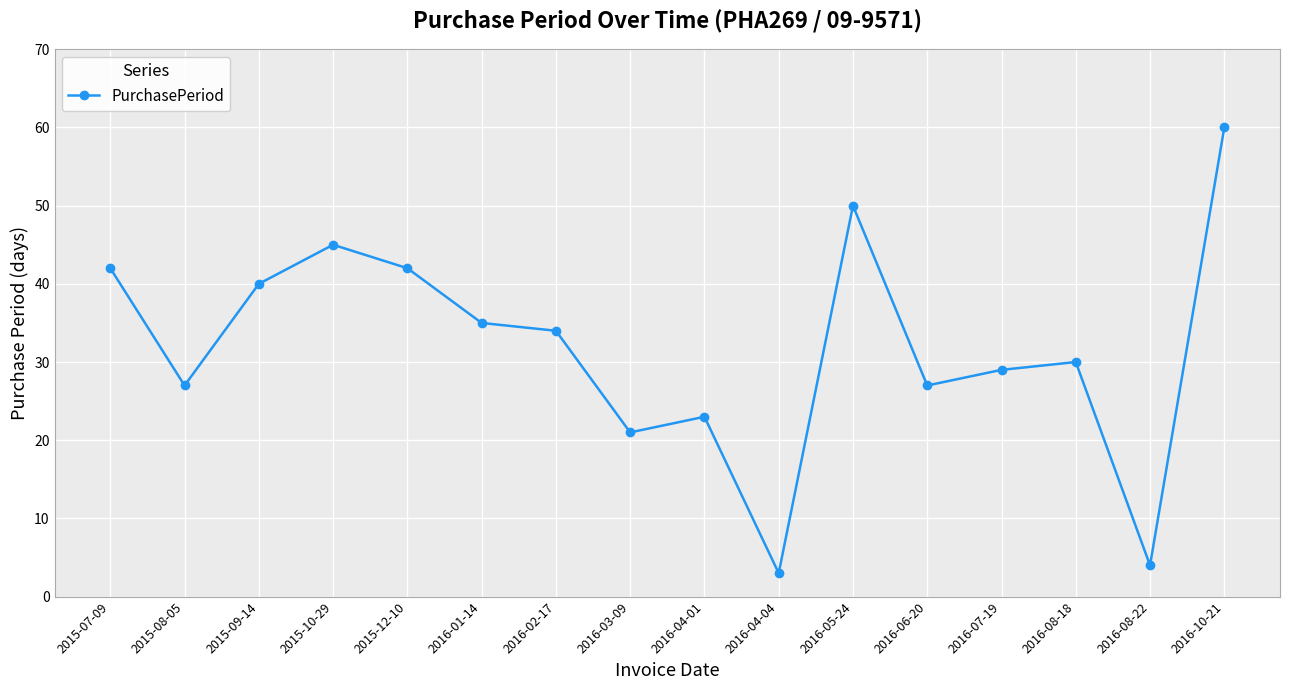

How many lines are shown in the chart?

1